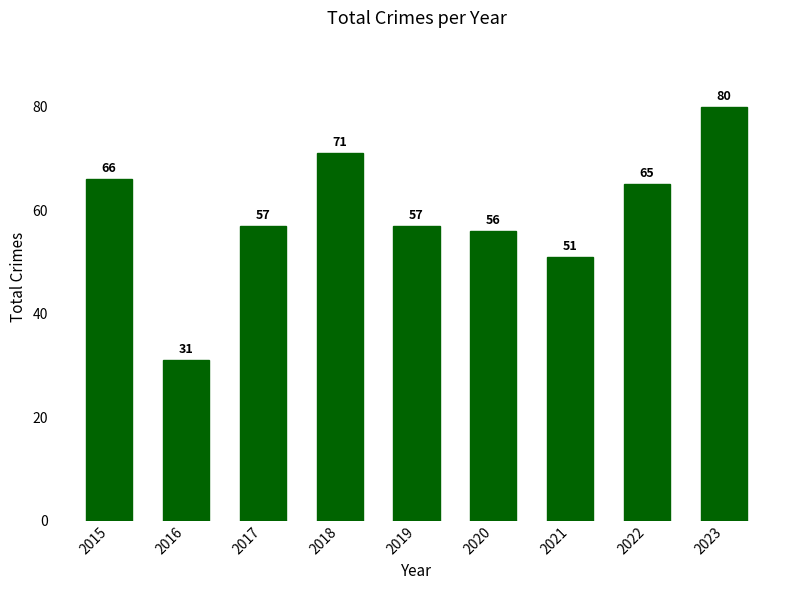

Does the chart contain stacked bars?

No